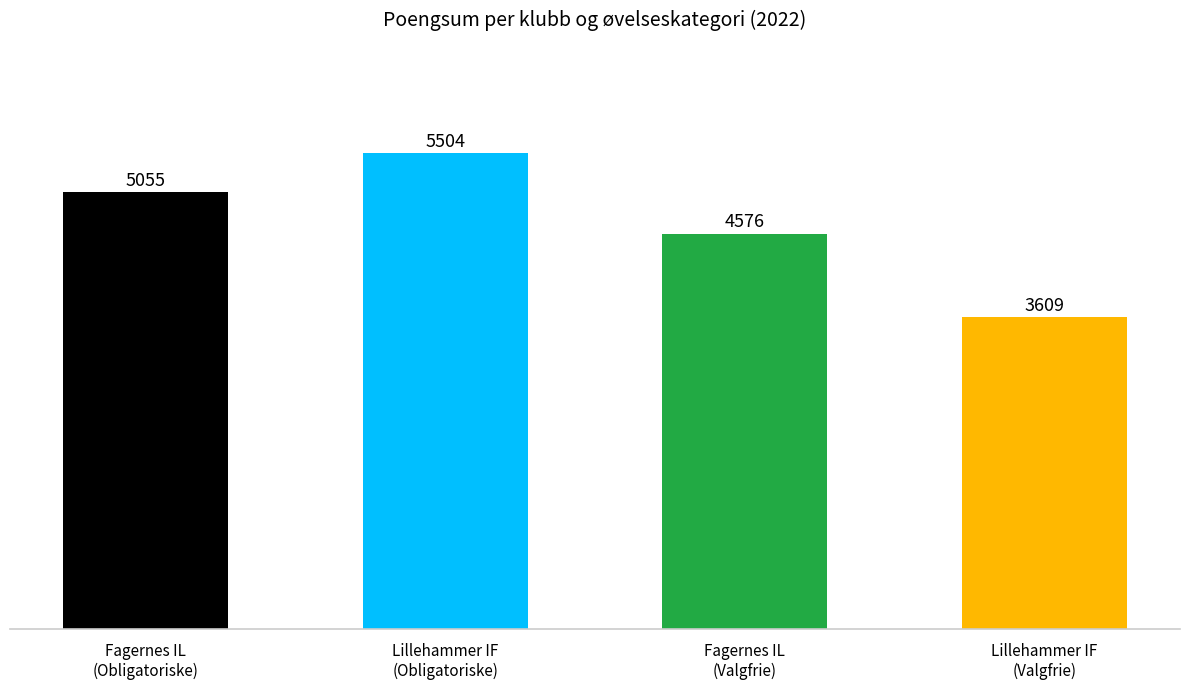

How many data points are less than 5055?

2